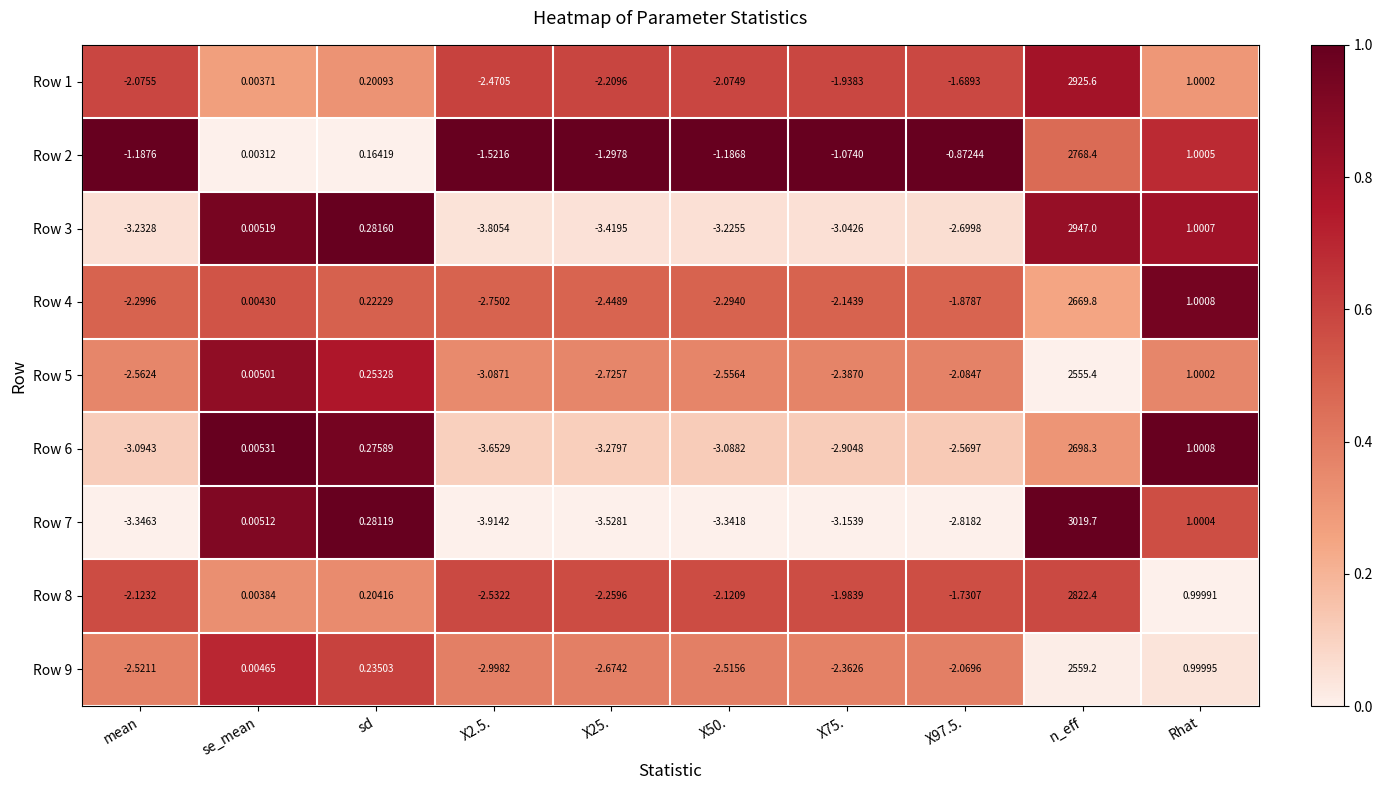

Is the value of Row 3 at Rhat greater than the value of Row 6 at mean?

Yes